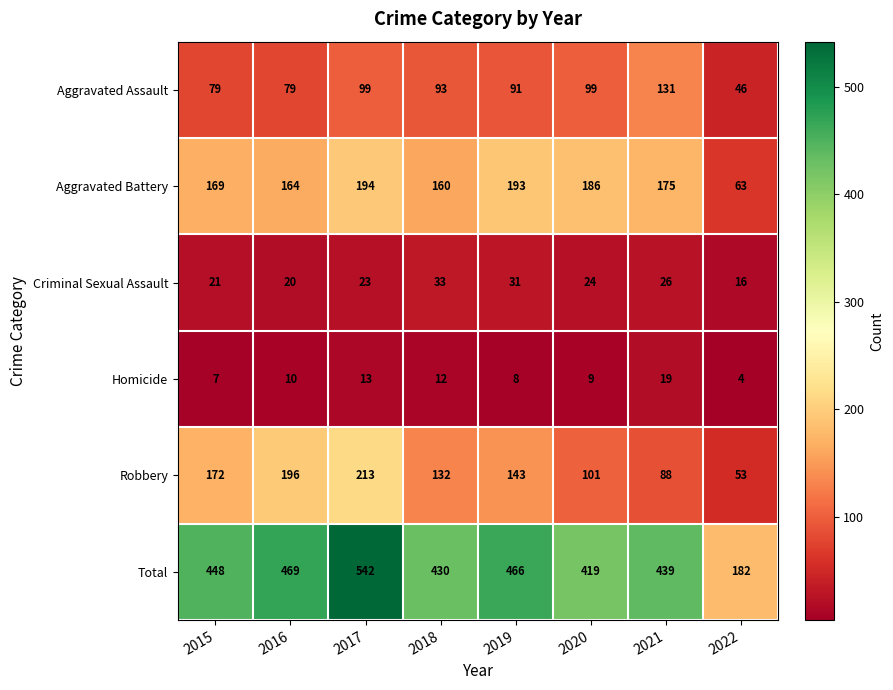

Is the value of Homicide at 2019 greater than the value of Total at 2015?

No